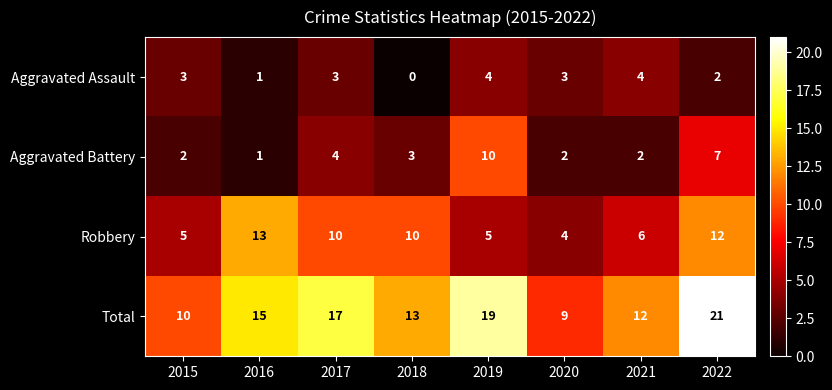

What is the highest value of the Robbery series?

13